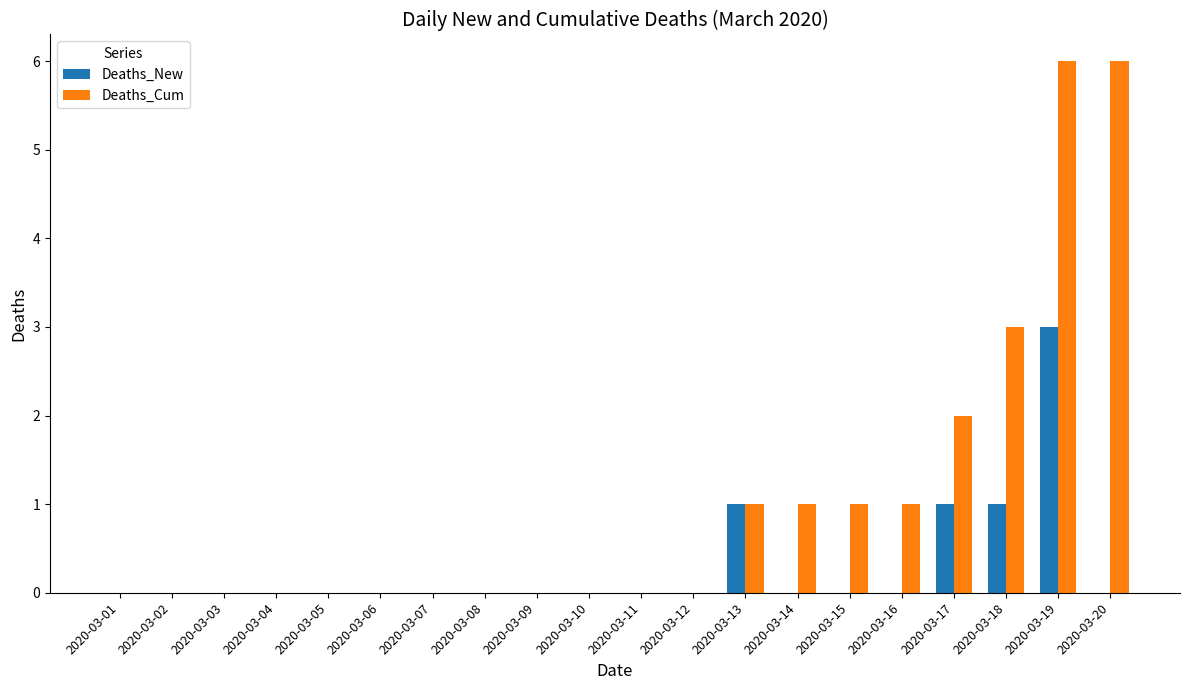

Reading left to right, what are all the values shown in this chart?

Deaths_New: 0	0	0	0	0	0	0	0	0	0	0	0	1	0	0	0	1	1	3	0
Deaths_Cum: 0	0	0	0	0	0	0	0	0	0	0	0	1	1	1	1	2	3	6	6